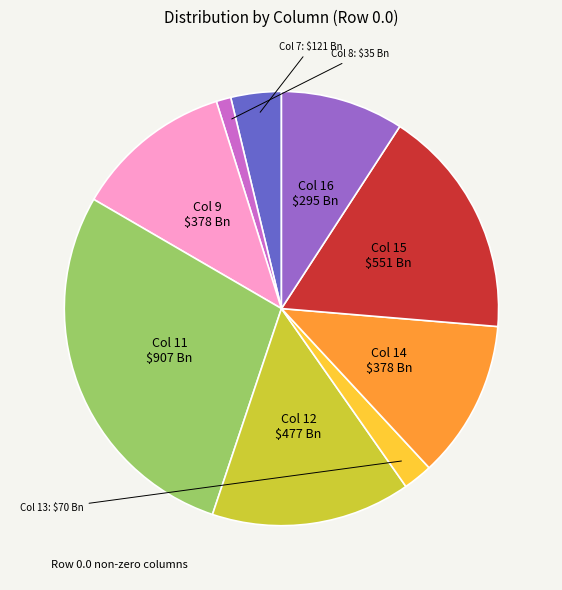

Is there a majority slice in this chart?

No